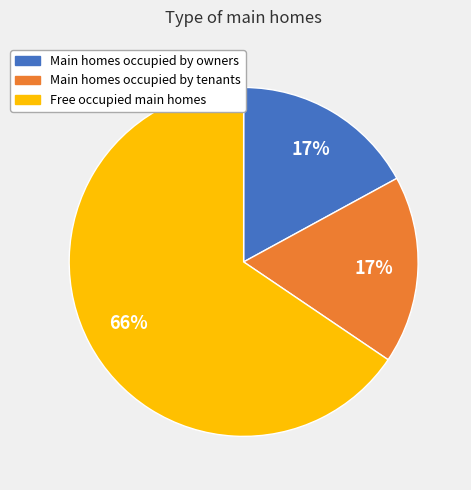

How many segments does this pie chart have?

3